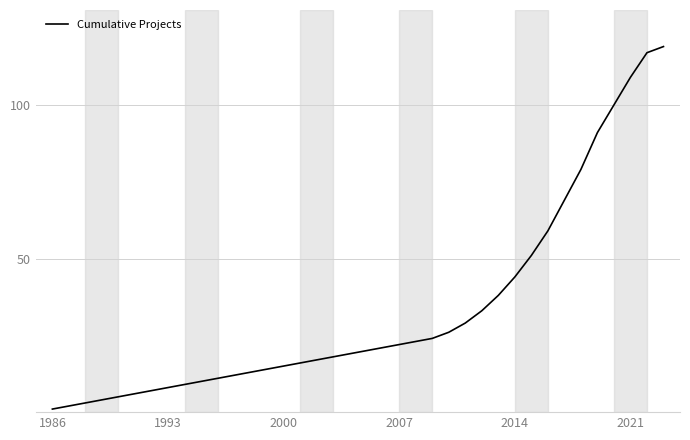

What is the maximum value shown in the chart?

119